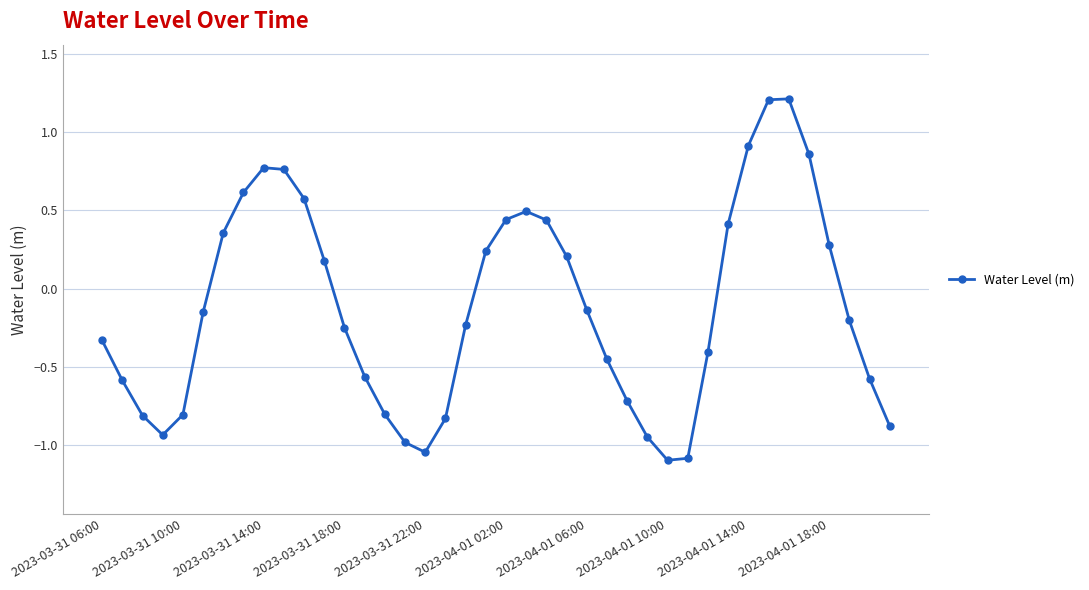

What is the smallest value displayed?

-1.1